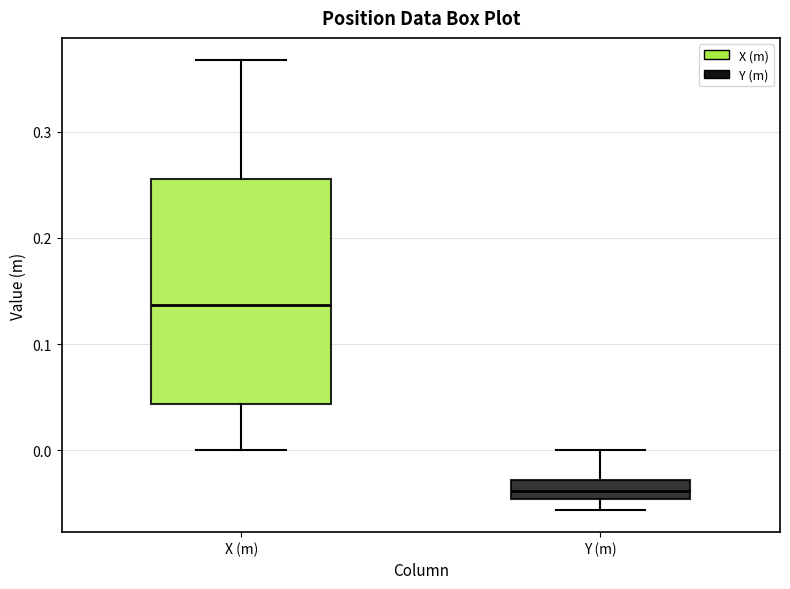

Which box's median line is the highest?

X (m)